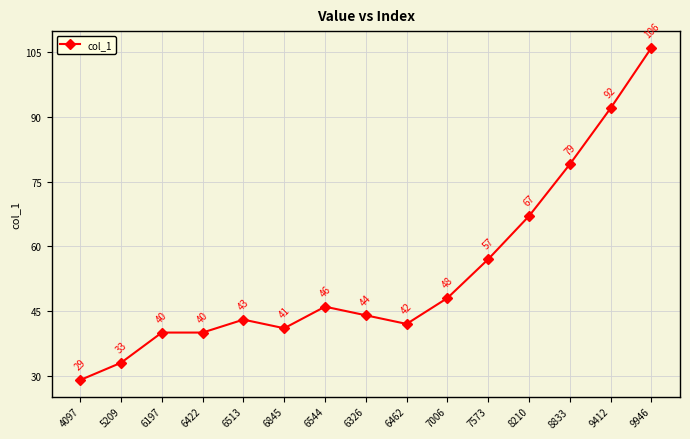

What is the value of the 13th point from the left?

79